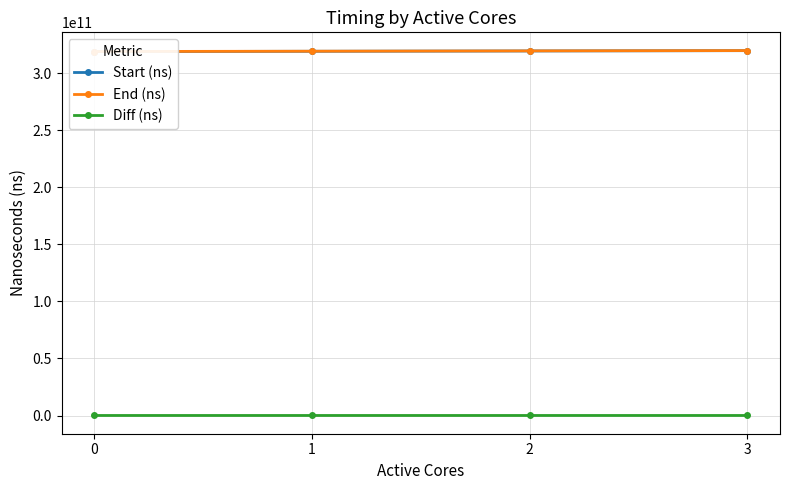

At which category is the sum across all series the highest?

3